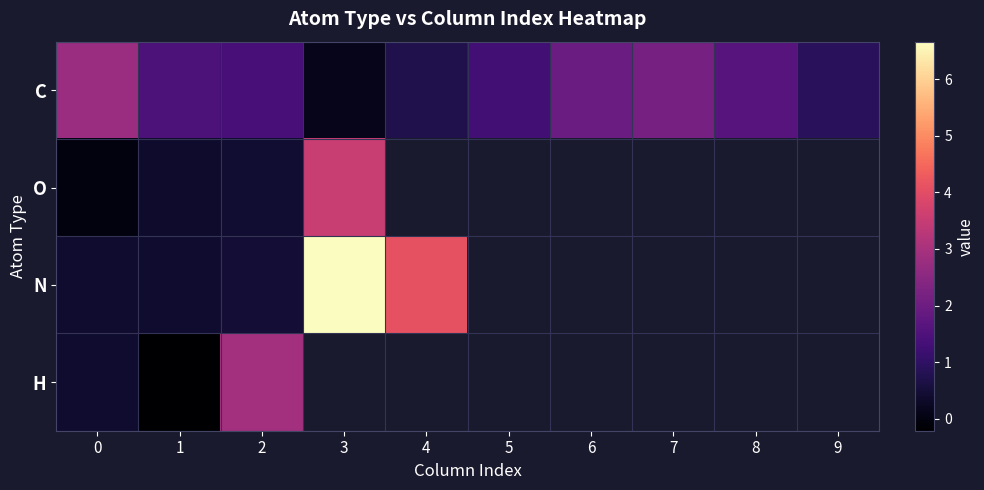

Where is O nearest to the value 1?

2